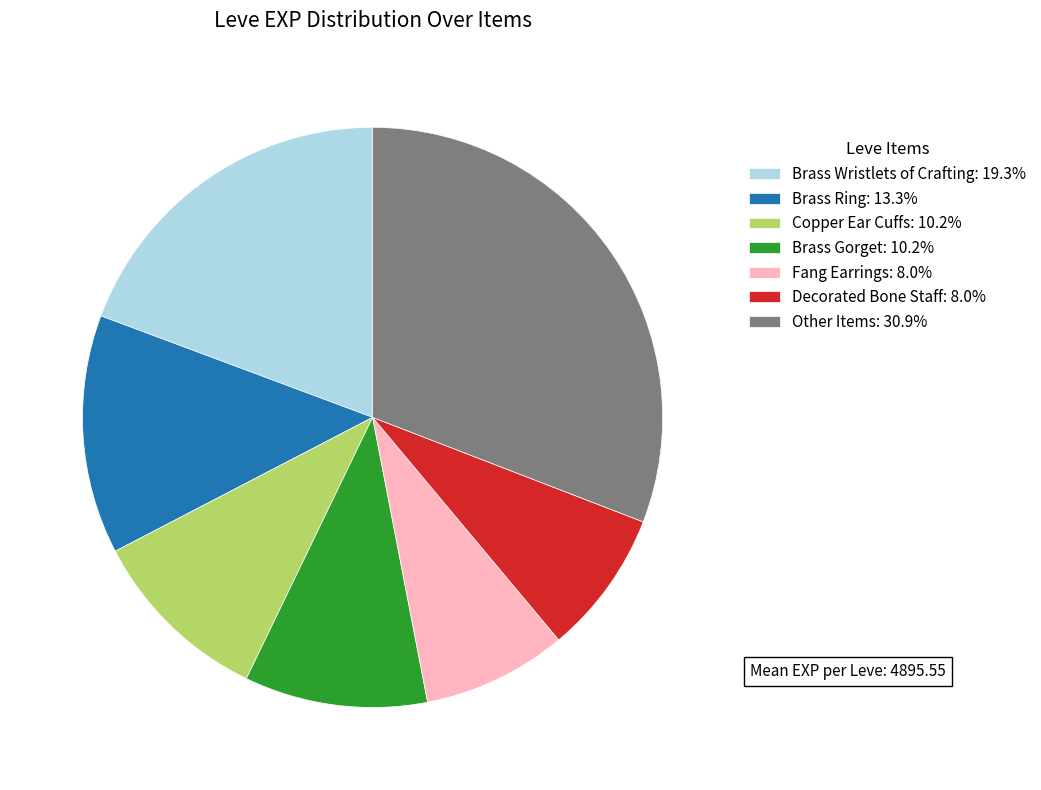

What is the ratio of the value at Brass Gorget: 10.2% to the value at Copper Ear Cuffs: 10.2%?

1.0